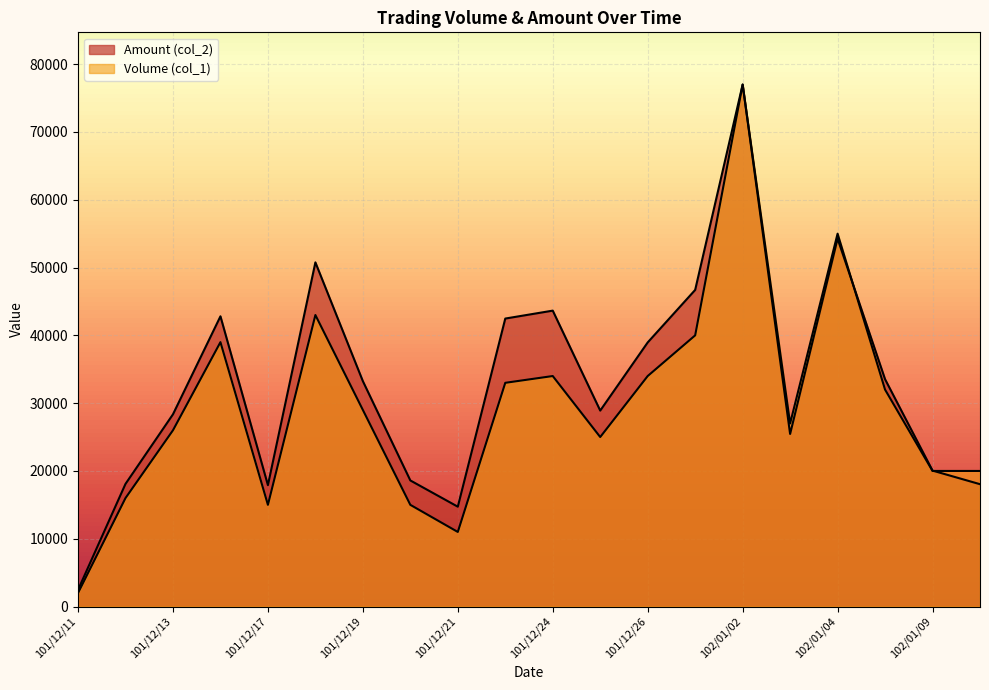

Which series changed the most between 101/12/14 and 101/12/25?

Volume (col_1)